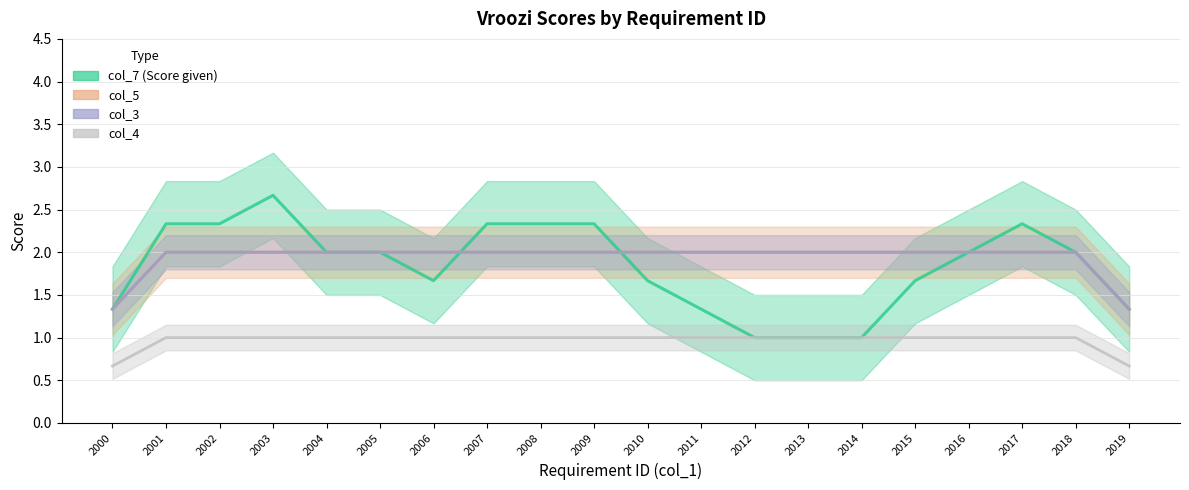

True or false: col_3 (mean) and col_5 (mean) intersect in this chart.

False